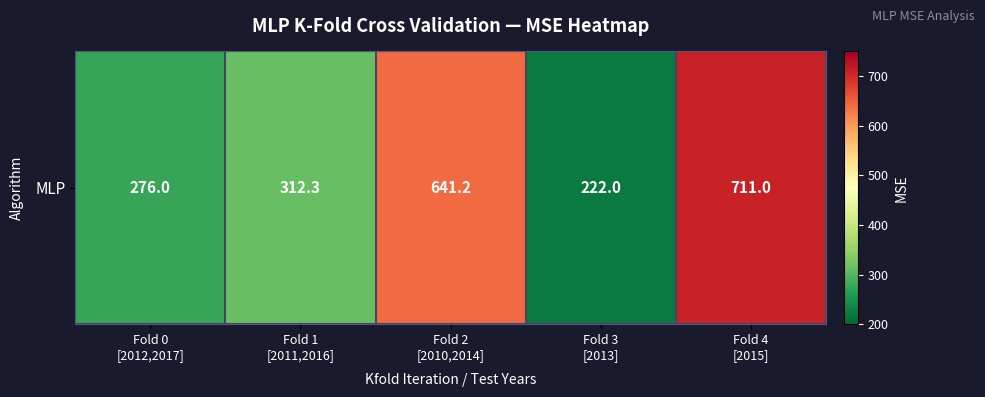

What is the change in value from Fold 0
[2012,2017] to Fold 2
[2010,2014]?

+365.2